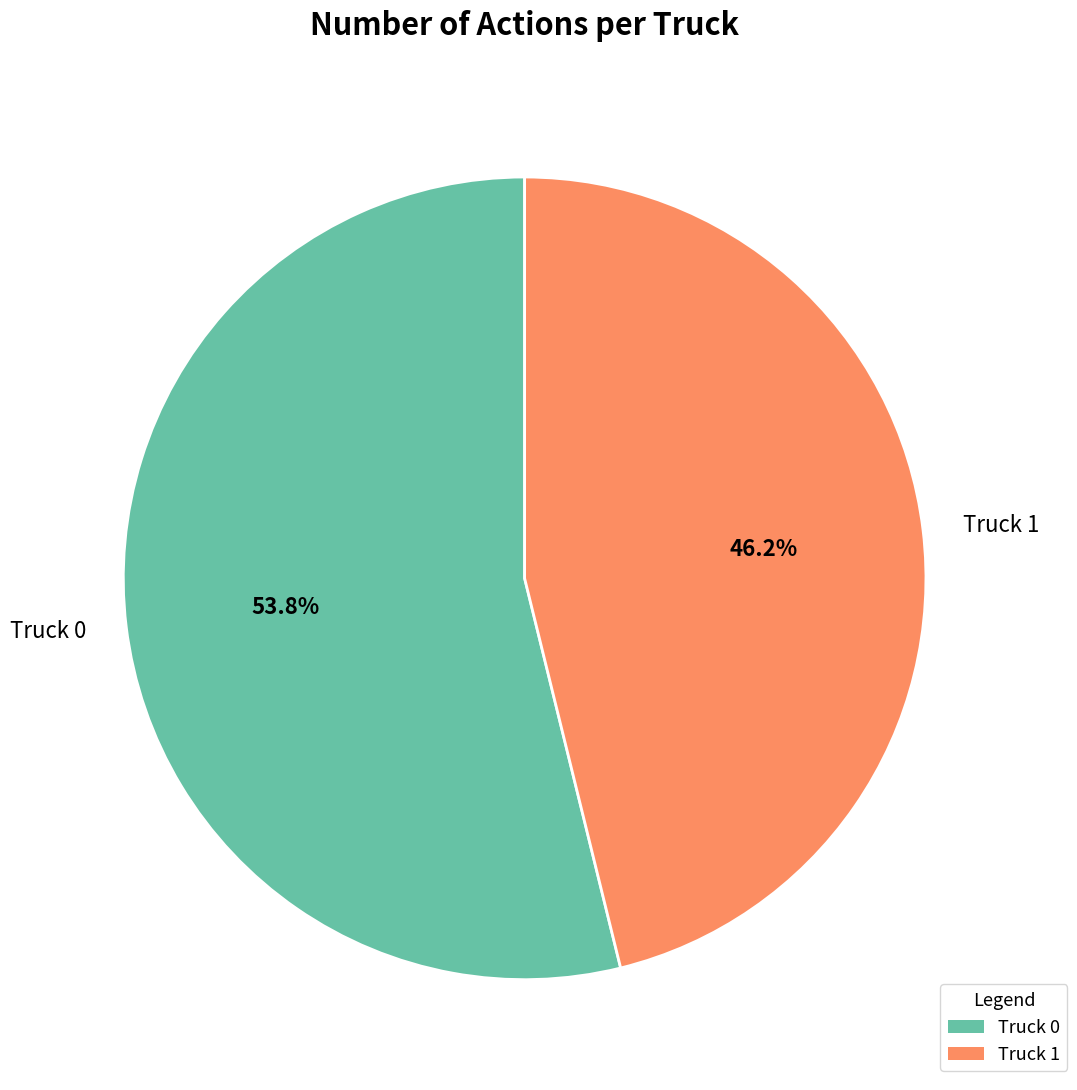

Which category accounts for the majority?

Truck 0